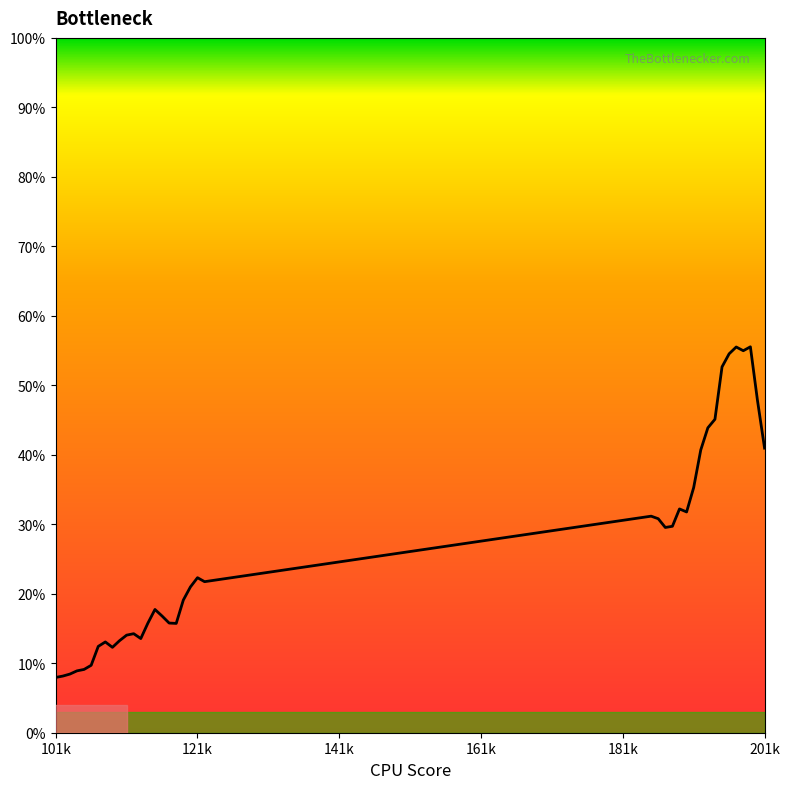

What is the smallest value displayed?

8.0